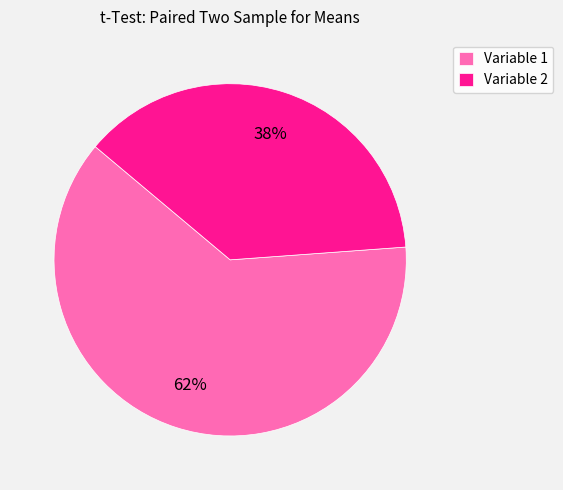

Does Variable 2 represent more than half of the total?

No